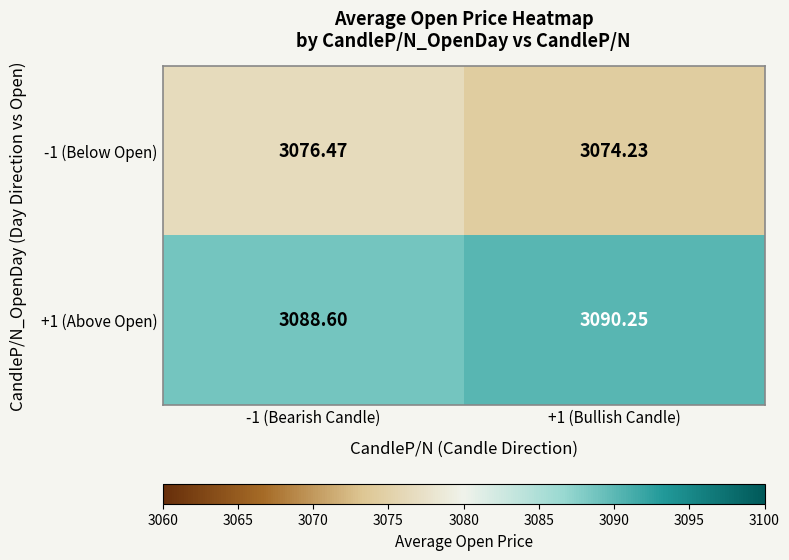

How many data points in +1 (Above Open) are less than 3090?

1